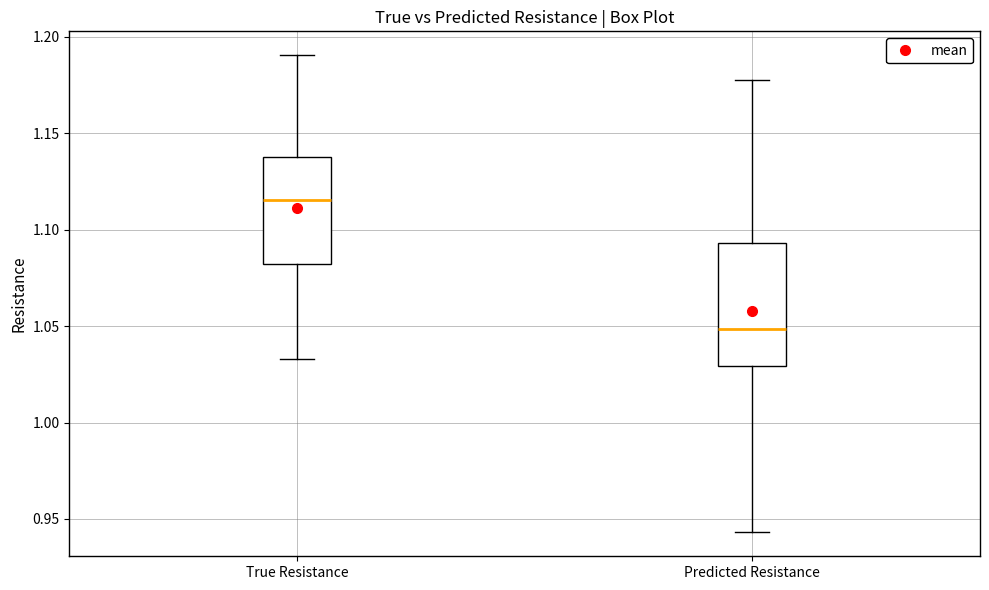

Comparing the boxes themselves (not the whiskers), which one is the tallest?

Predicted Resistance